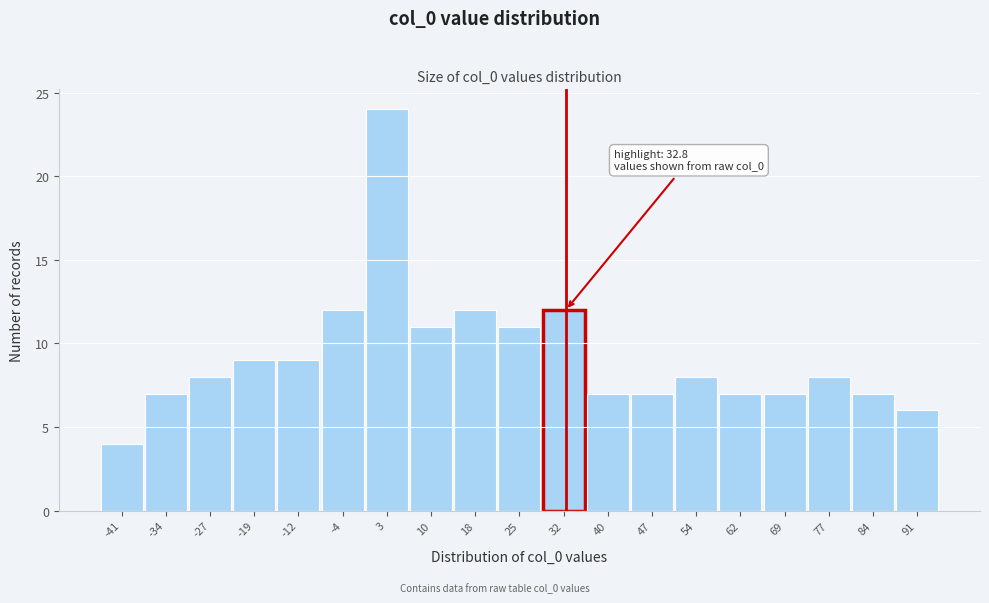

Which range on the x-axis has the tallest bar?

-1 to 7